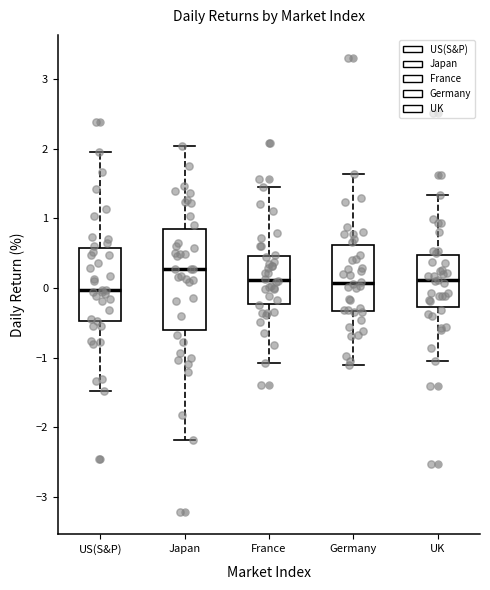

Which box is the tallest, from its lower edge to its upper edge?

Japan